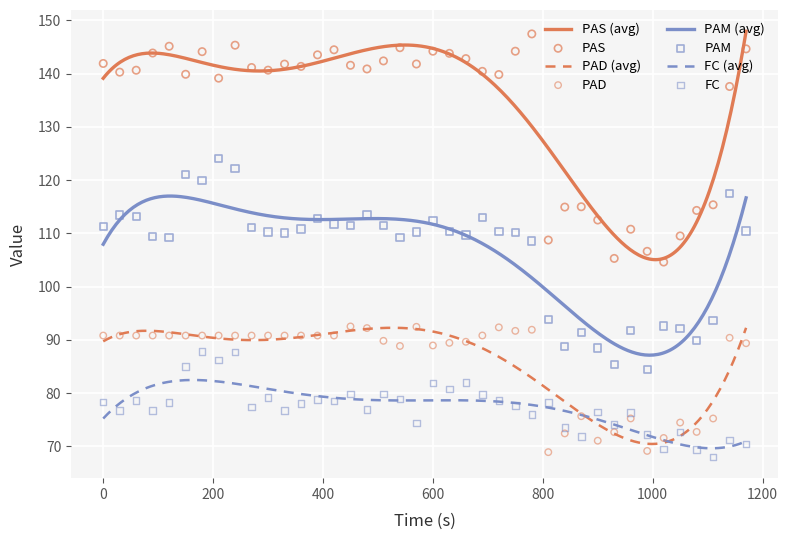

Which series reaches the maximum Y coordinate?

PAS